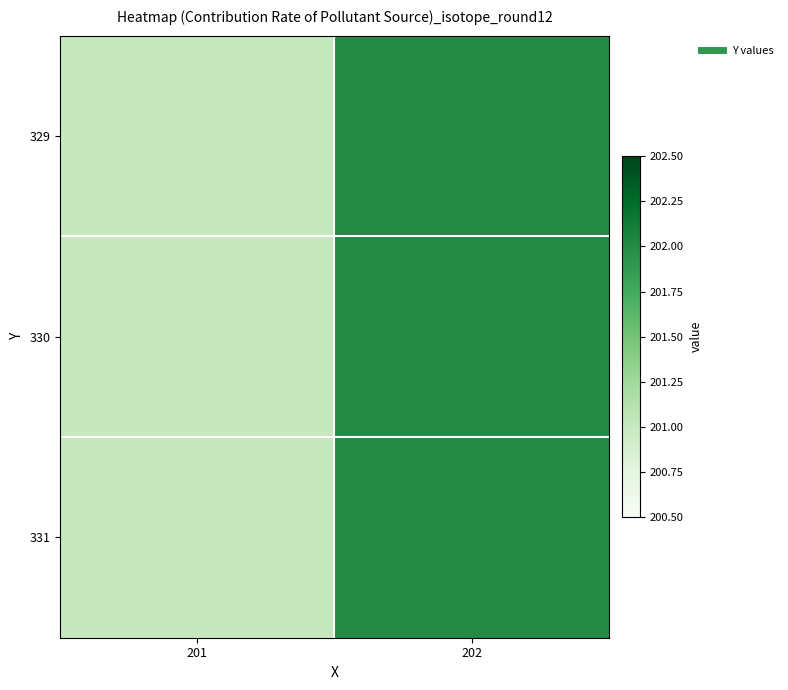

At how many categories does at least one series exceed 201?

1